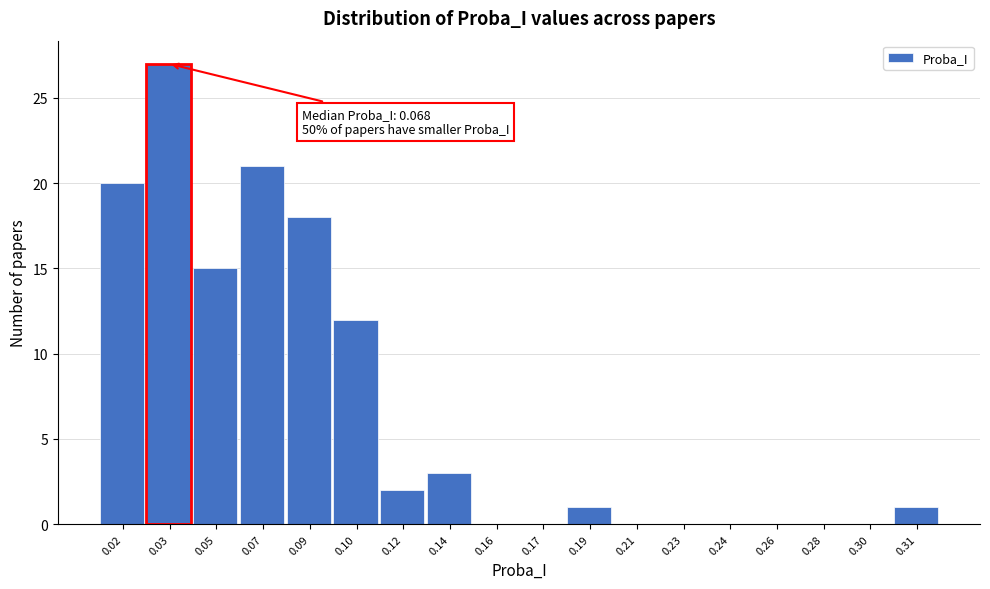

Reading left to right, transcribe all the data shown in this chart.

0.02=20	0.03=27	0.05=15	0.07=21	0.09=18	0.10=12	0.12=2	0.14=3	0.16=0	0.17=0	0.19=1	0.21=0	0.23=0	0.24=0	0.26=0	0.28=0	0.30=0	0.31=1